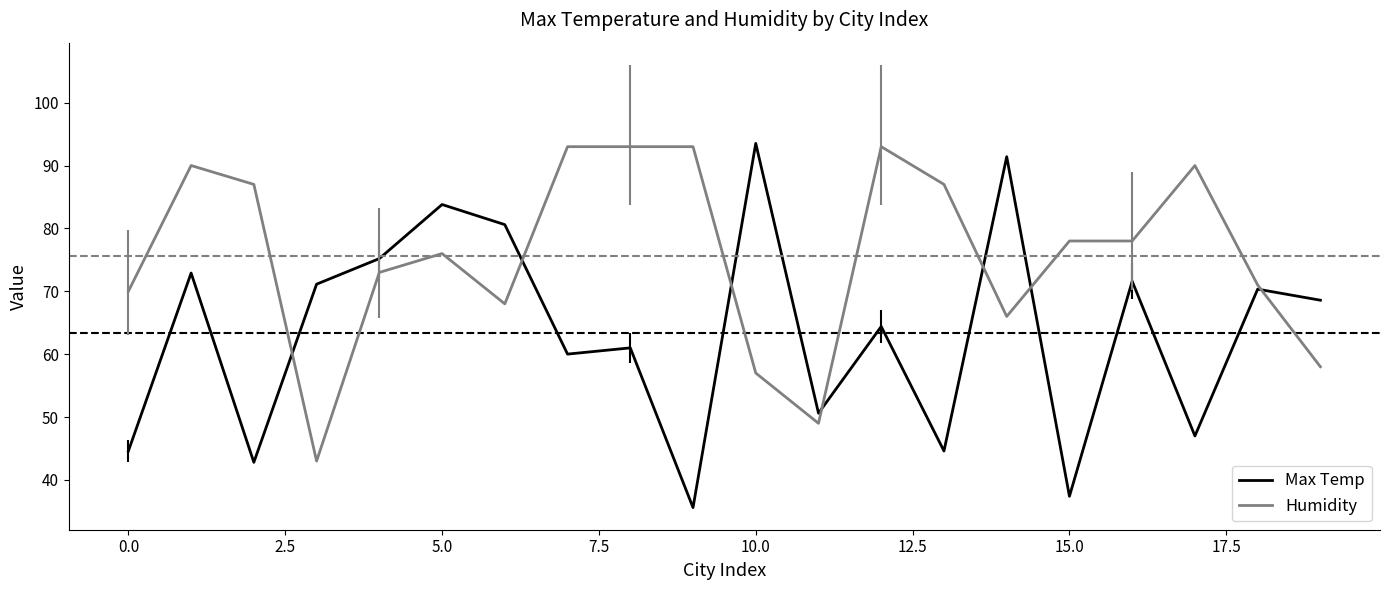

Which series has the largest range (max minus min)?

Max Temp